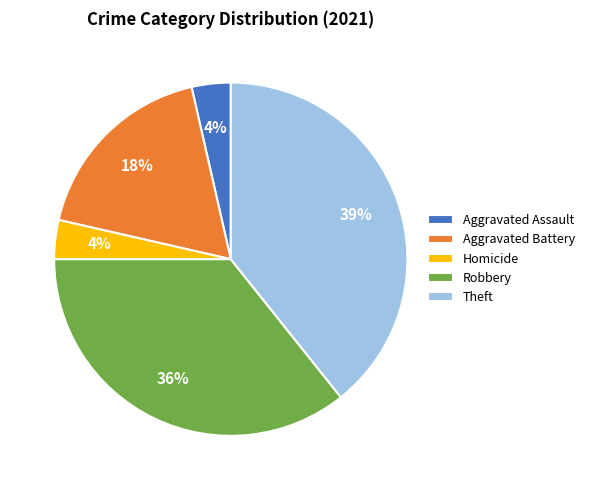

Approximately how many times larger is the value at Theft compared to Aggravated Battery?

2.2